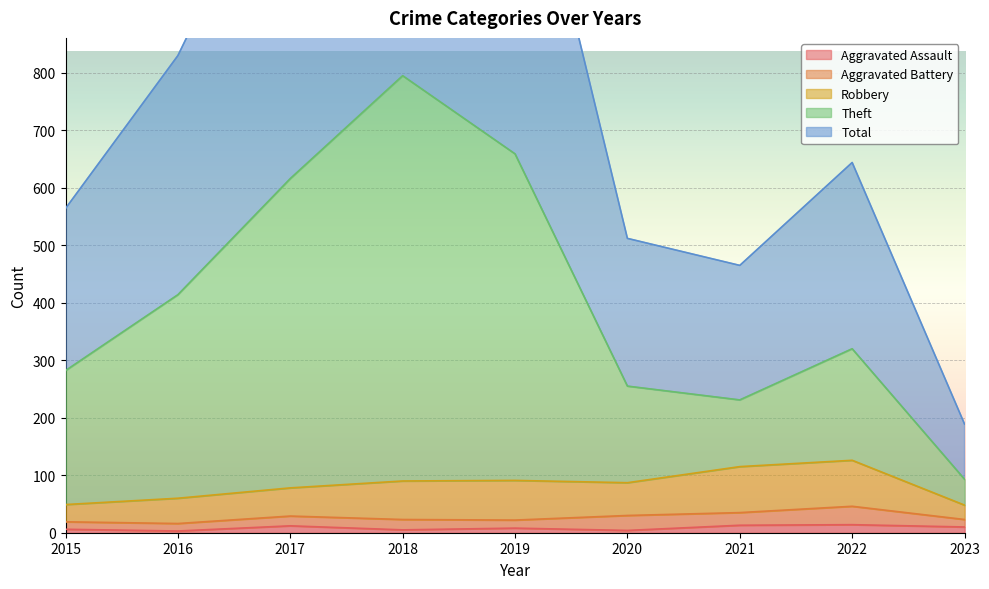

What is the difference between the highest and lowest values at 2020?

508